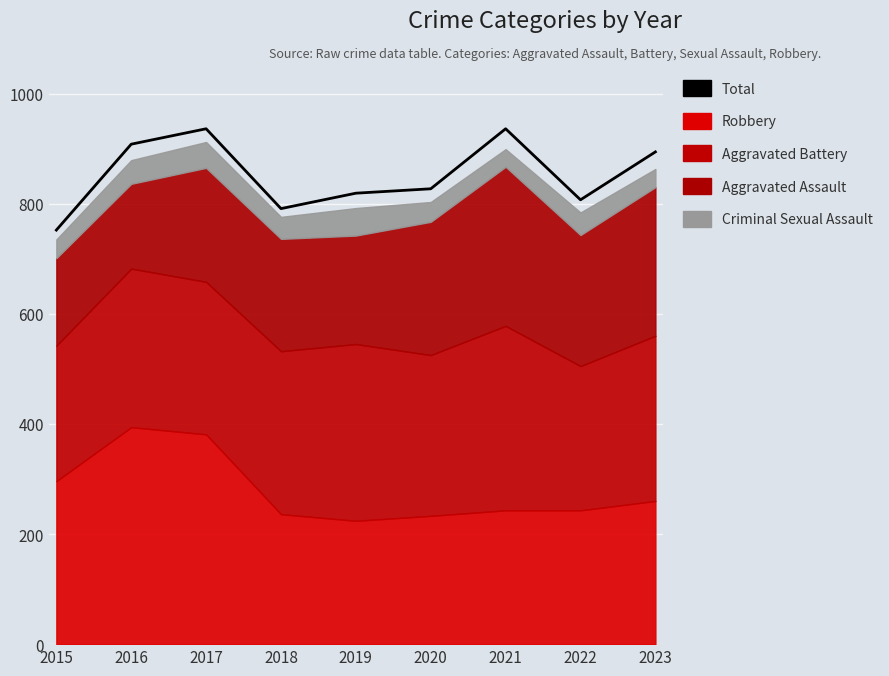

True or false: there are more than 2 points higher than both neighbors.

False